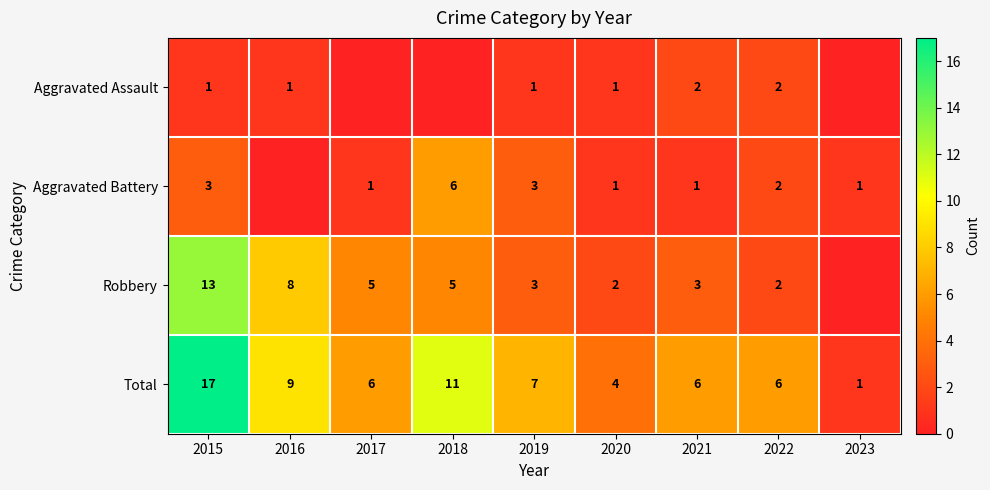

The value of Robbery at 2021 is 3. True or false?

True